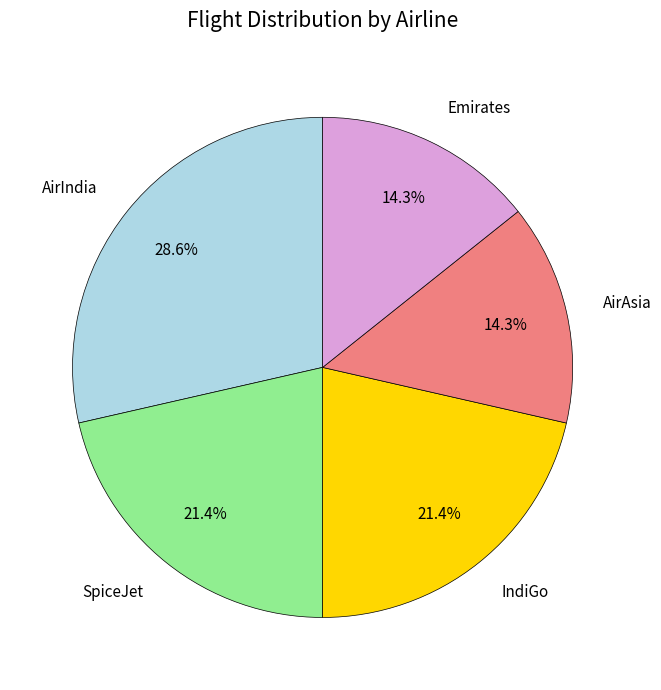

Is there a majority slice in this chart?

No